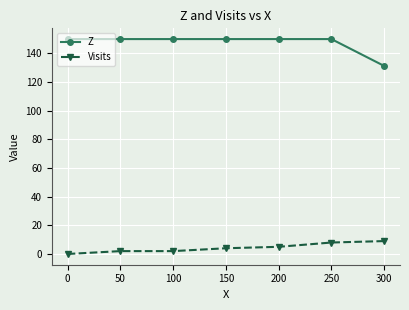

True or false: Z and Visits cross at least once.

False